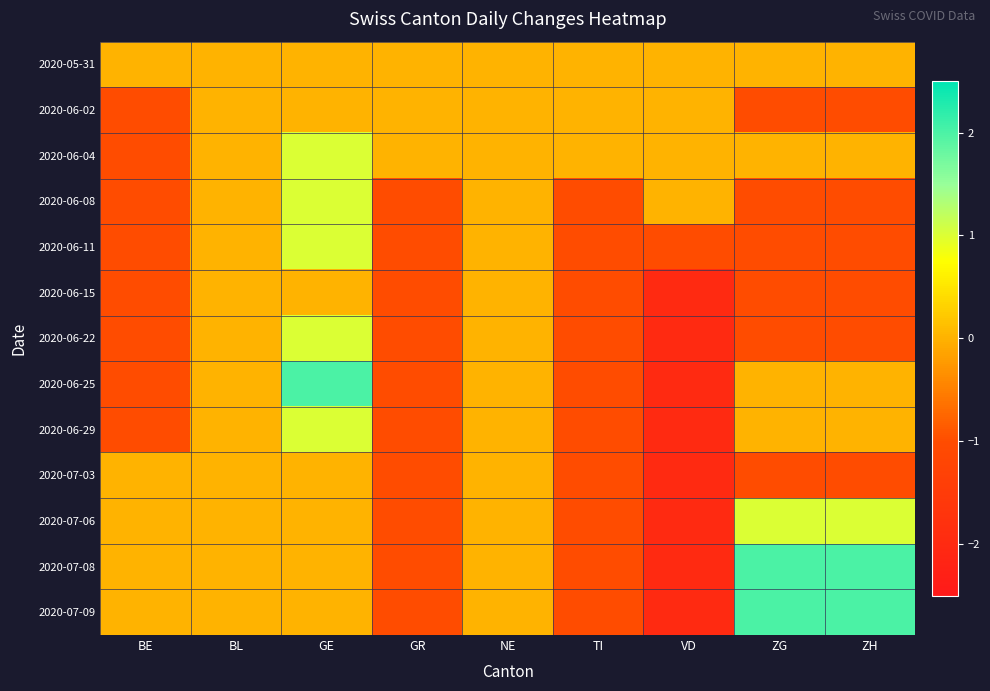

What is the total value across all series at ZG?

-1